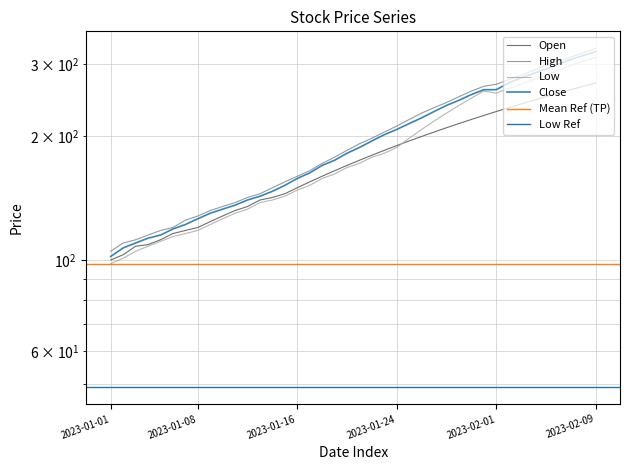

True or false: High and Open intersect in this chart.

False